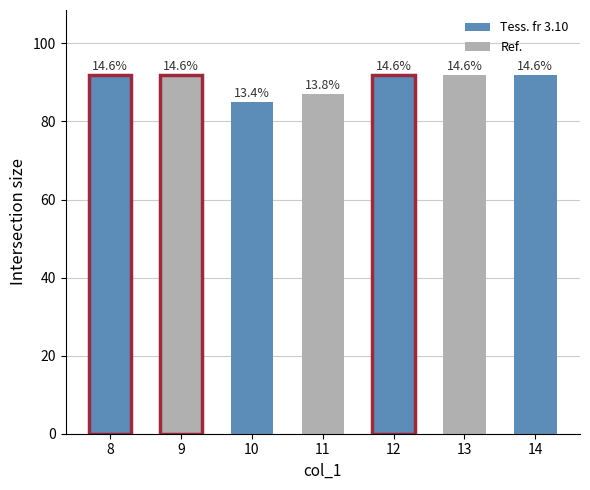

What is the value of the 4th bar from the left?

87